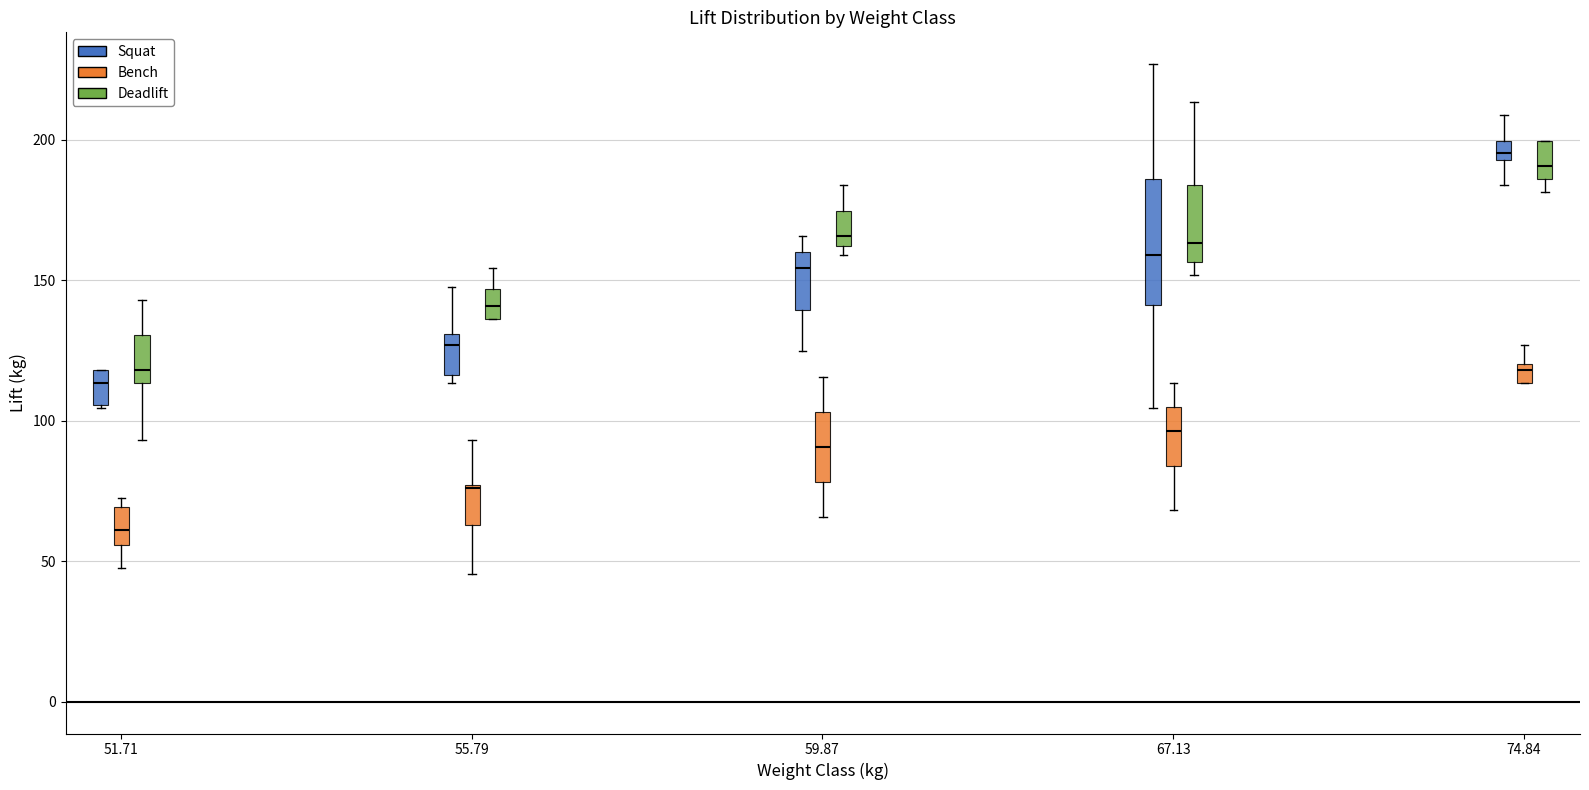

Where does the lower whisker of the box for 67.13 (Squat) end on the y-axis? The values are not printed on the chart, so give them approximately, as read against the axis.

105